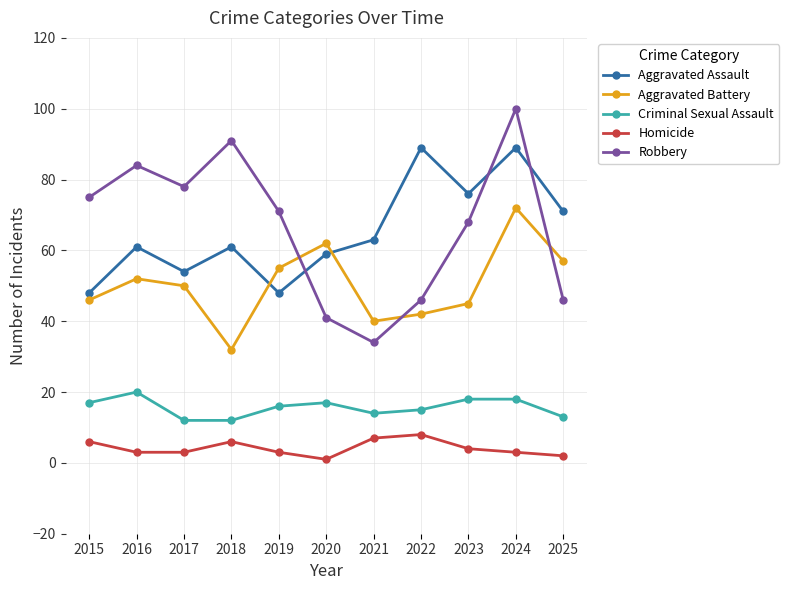

At which category is the sum across all series the highest?

2024